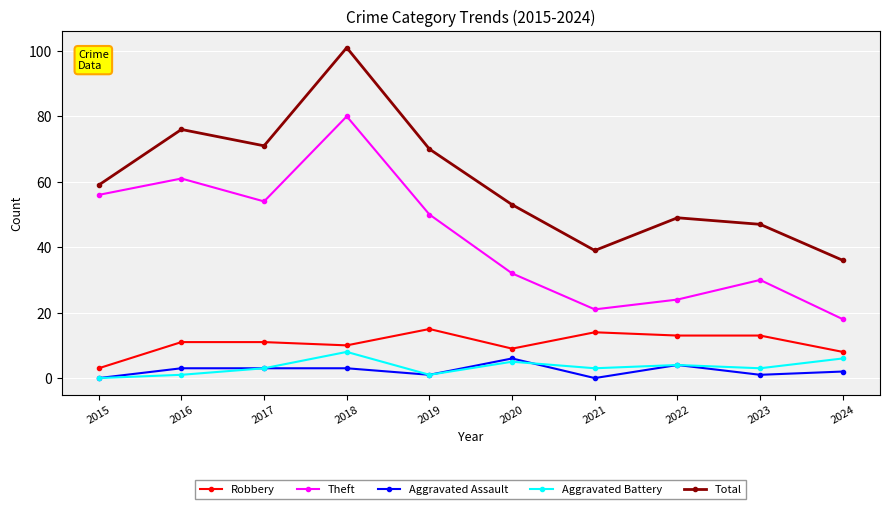

List the series in order of their peak value, highest first.

Total, Theft, Robbery, Aggravated Battery, Aggravated Assault